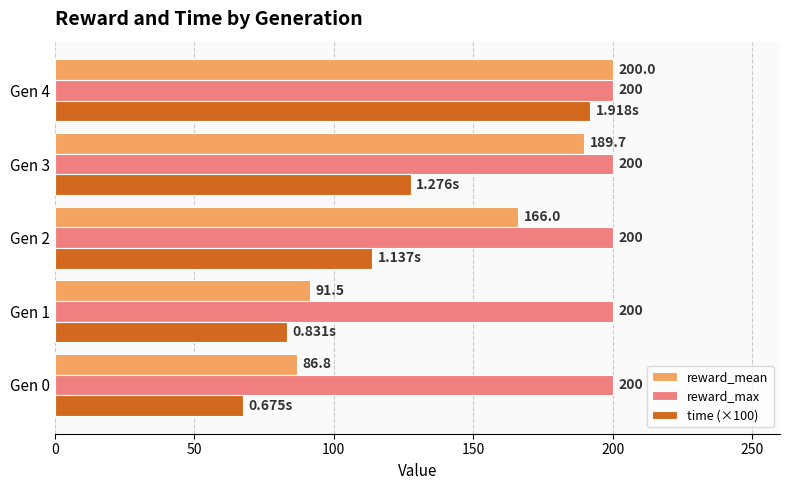

Rank the categories by reward_mean value from highest to lowest.

Gen 4, Gen 3, Gen 2, Gen 1, Gen 0